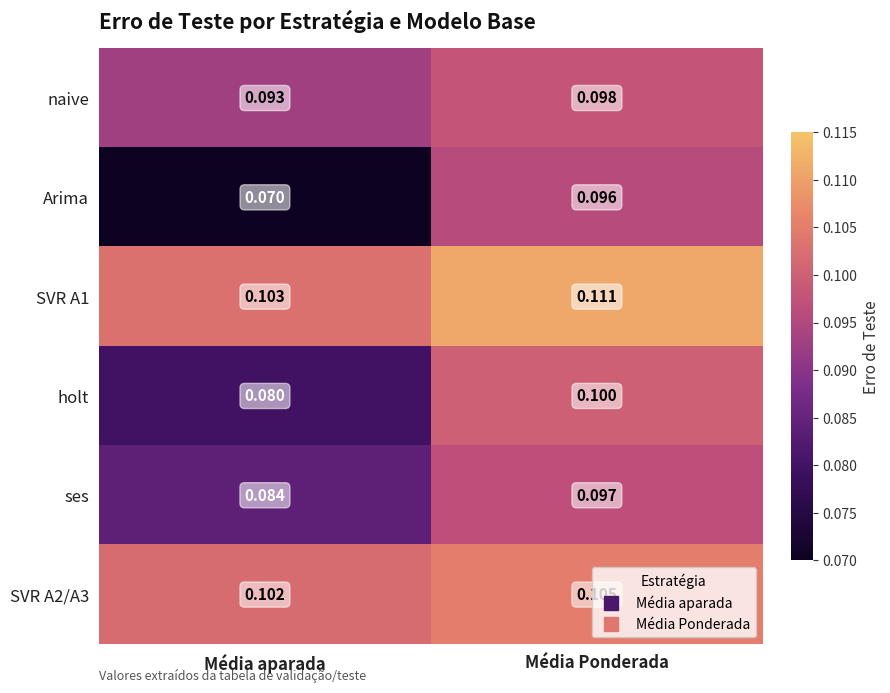

Rank the series by their maximum value, from lowest to highest.

Arima, ses, naive, holt, SVR A2/A3, SVR A1